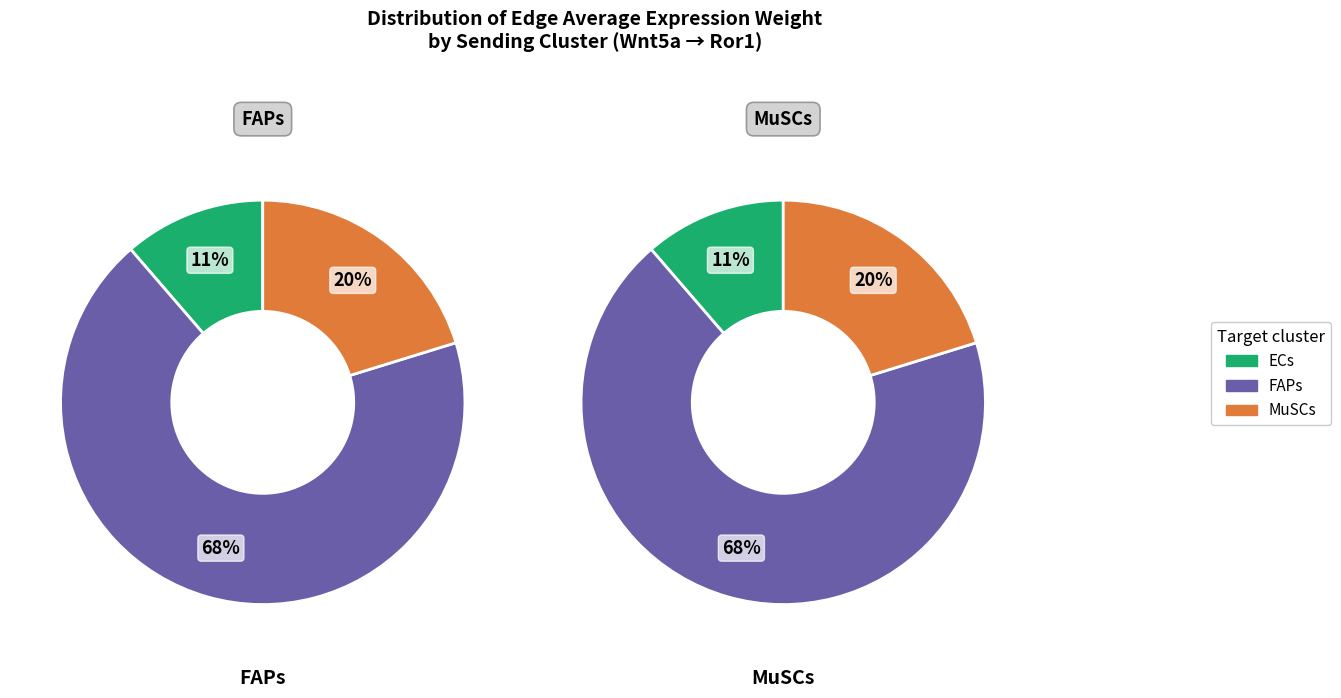

Count the number of slices in the pie.

3